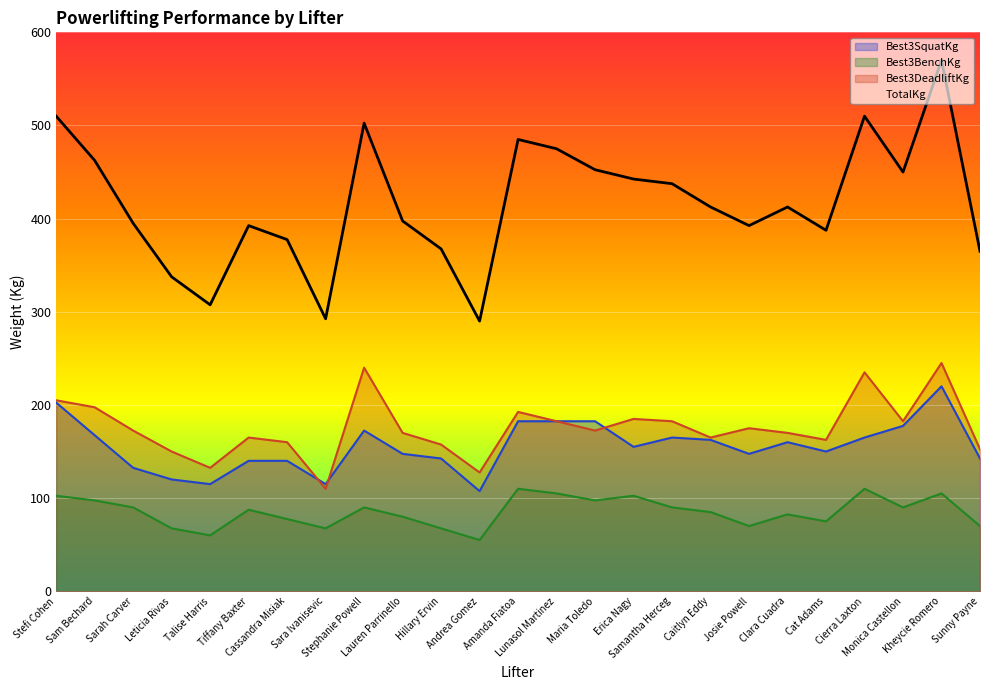

Where does the Best3DeadliftKg series first go above 172?

Stefi Cohen